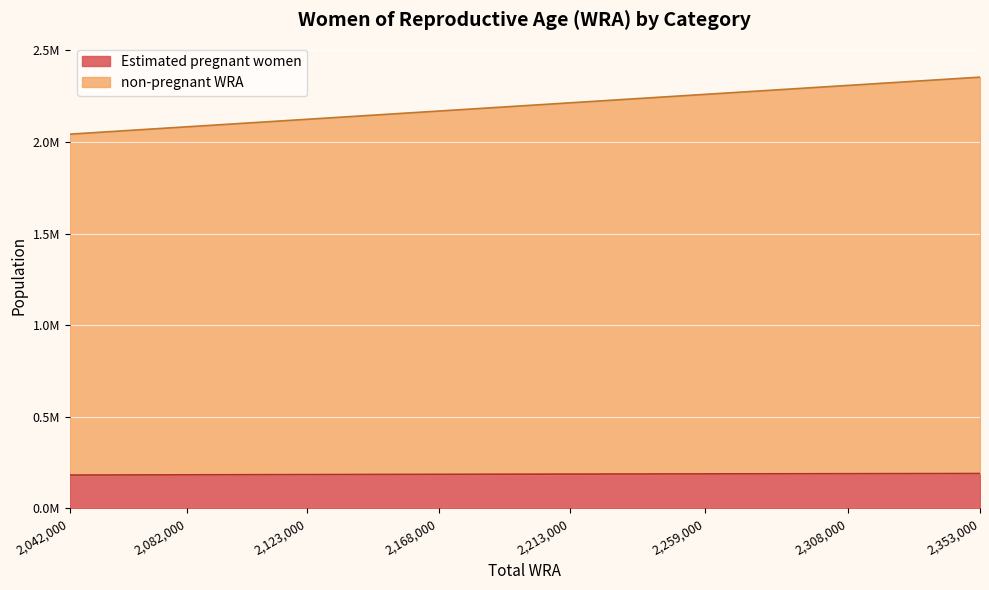

How many distinct data groups are displayed?

2